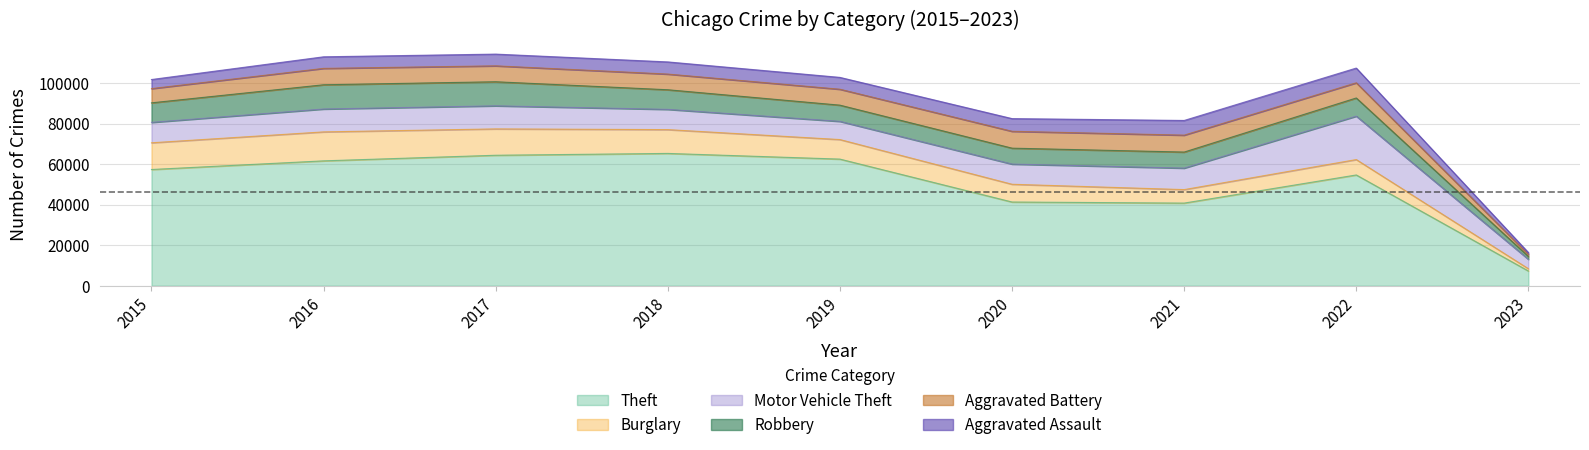

What is the total value across all series at 2020?

82464